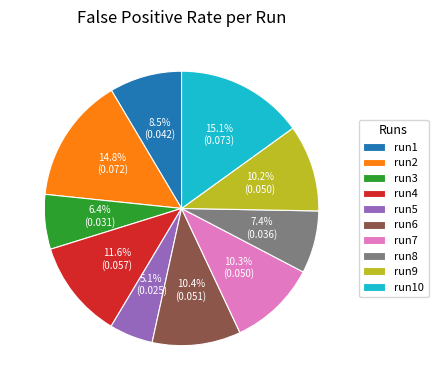

Does run8 account for over 50% of the chart?

No